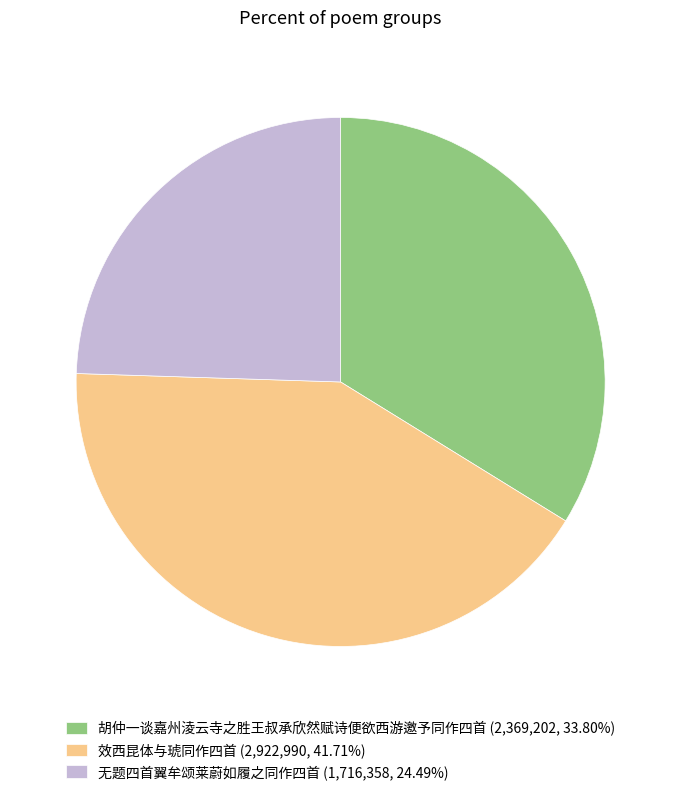

What is the ratio of the value at 效西昆体与琥同作四首 (2,922,990, 41.71%) to the value at 胡仲一谈嘉州淩云寺之胜王叔承欣然赋诗便欲西游邀予同作四首 (2,369,202, 33.80%)?

1.2